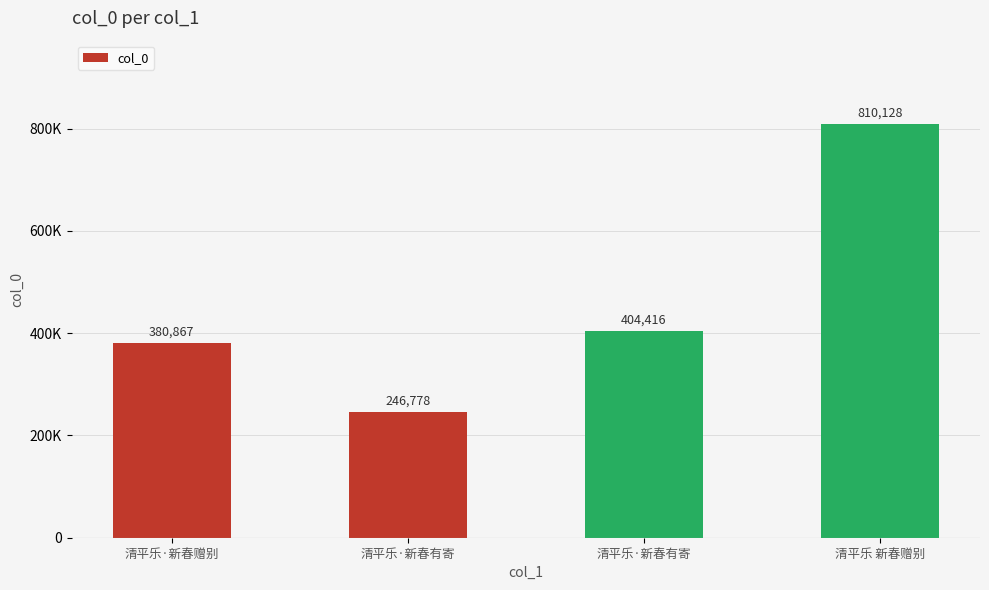

Are the bars horizontal?

No